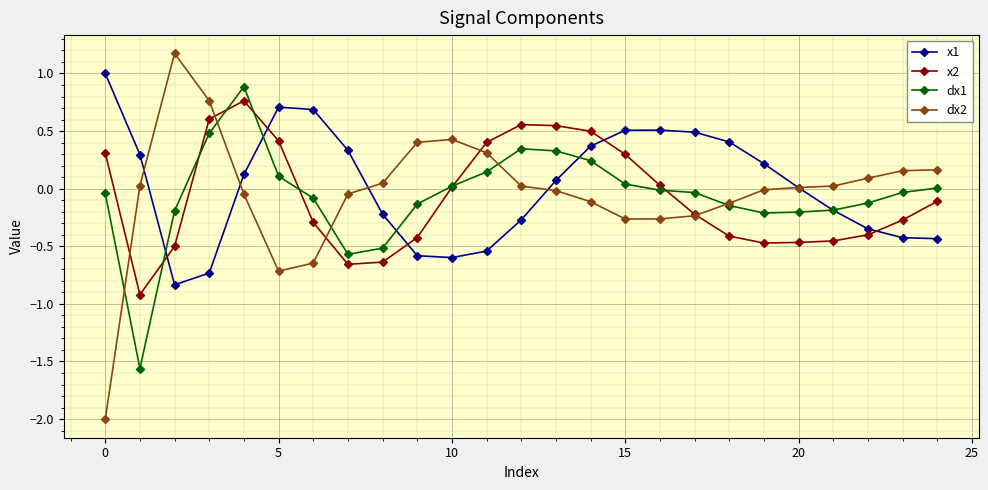

Which series has the largest total across all categories?

x1